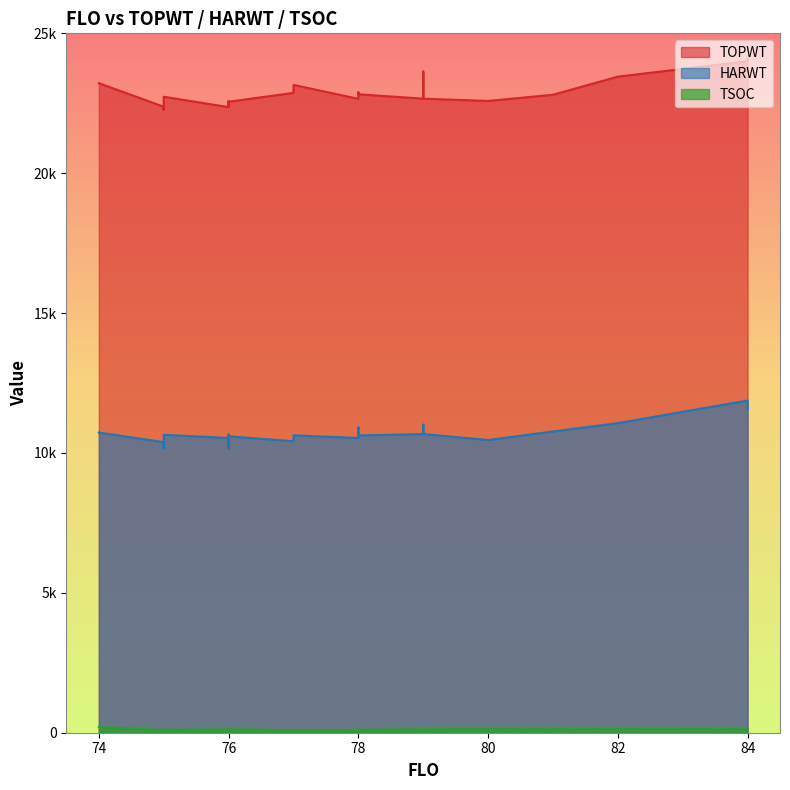

What is the highest value of the TOPWT series?

24096